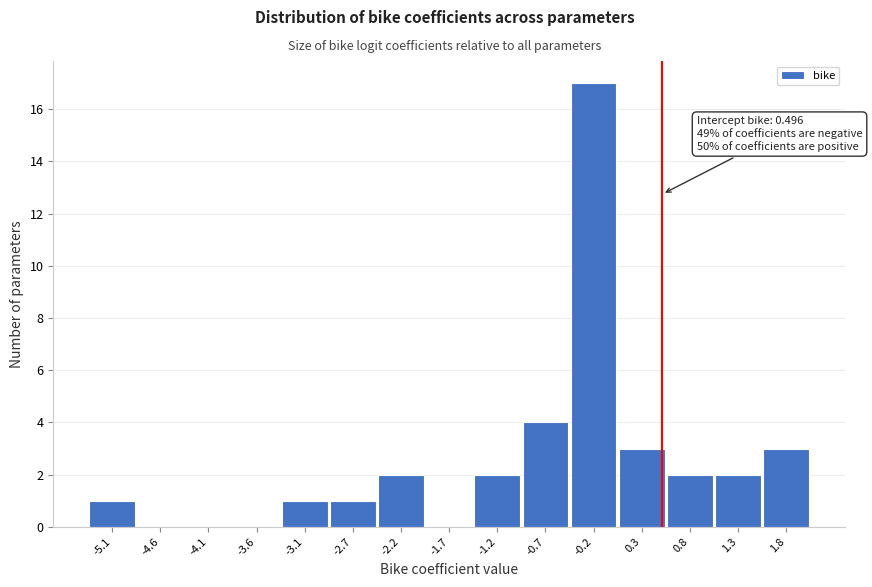

Reading left to right, transcribe all the data shown in this chart.

-5.1=1	-4.6=0	-4.1=0	-3.6=0	-3.1=1	-2.7=1	-2.2=2	-1.7=0	-1.2=2	-0.7=4	-0.2=17	0.3=3	0.8=2	1.3=2	1.8=3